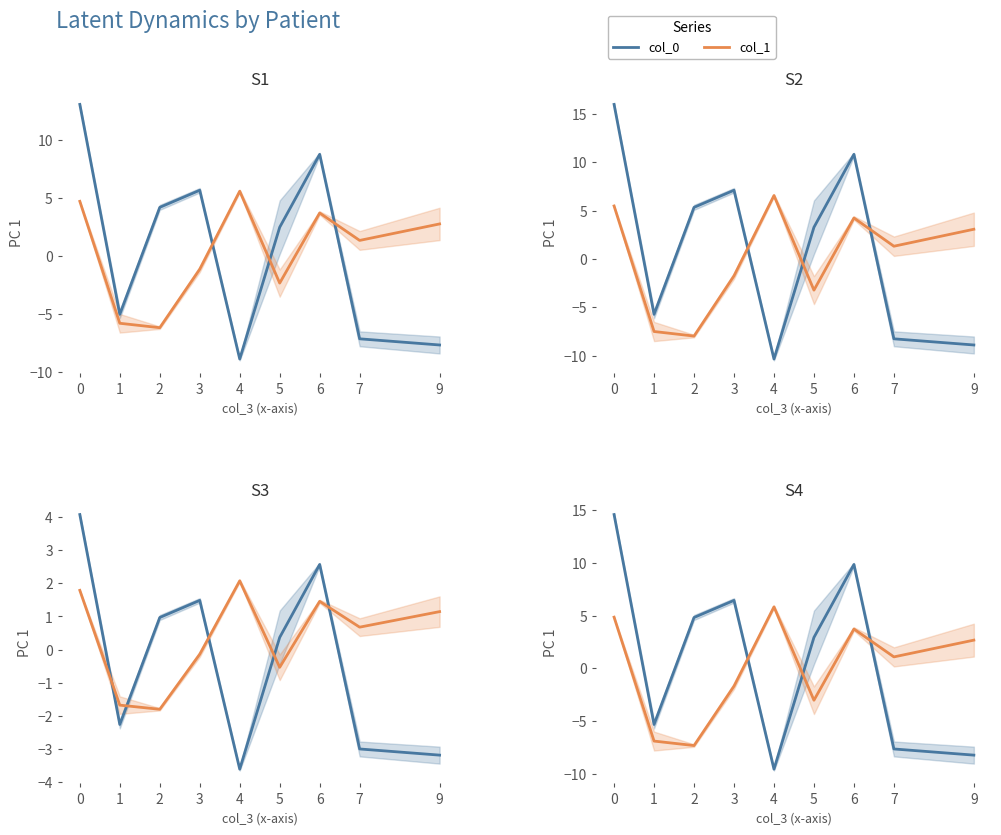

What is the total value across all series at 9?

-5.6